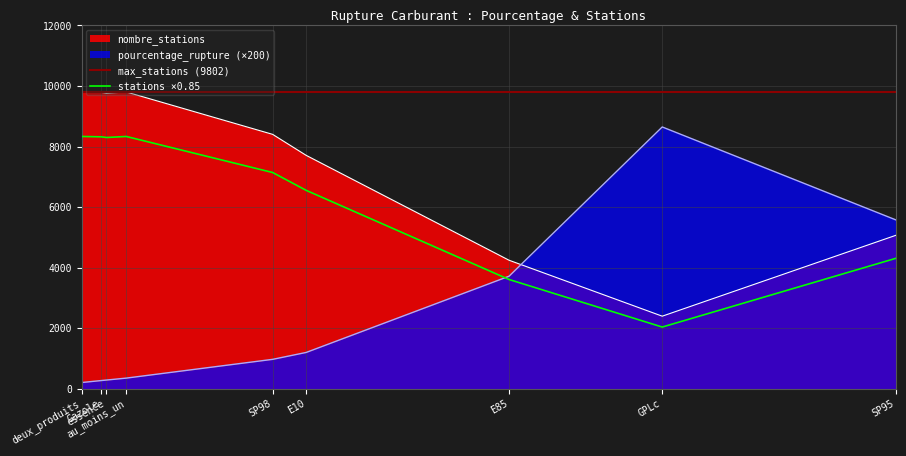

After their last crossing, which series has the higher values: pourcentage_rupture (×200) or nombre_stations?

pourcentage_rupture (×200)